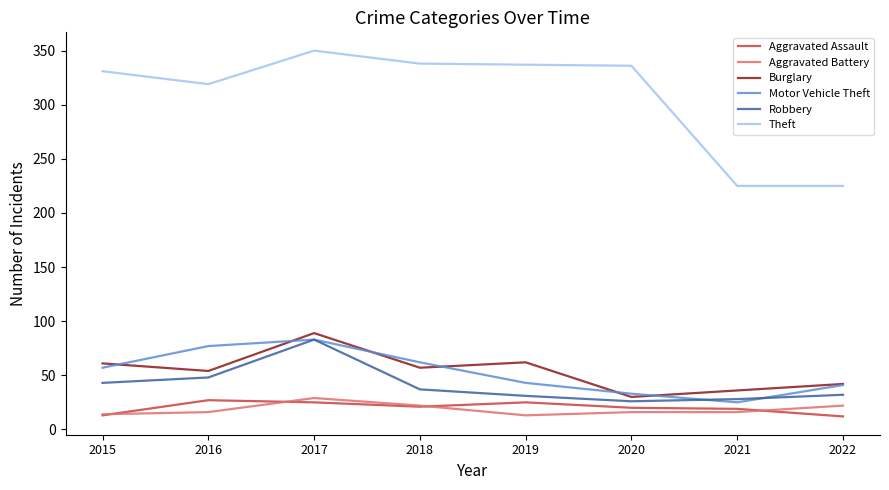

Which label corresponds to the largest value in the chart?

2017